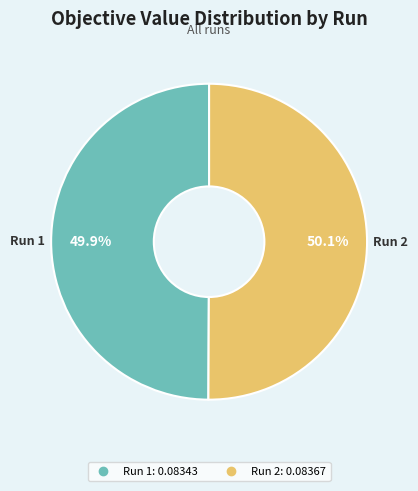

To the nearest percent, what portion does Run 2 represent?

50%